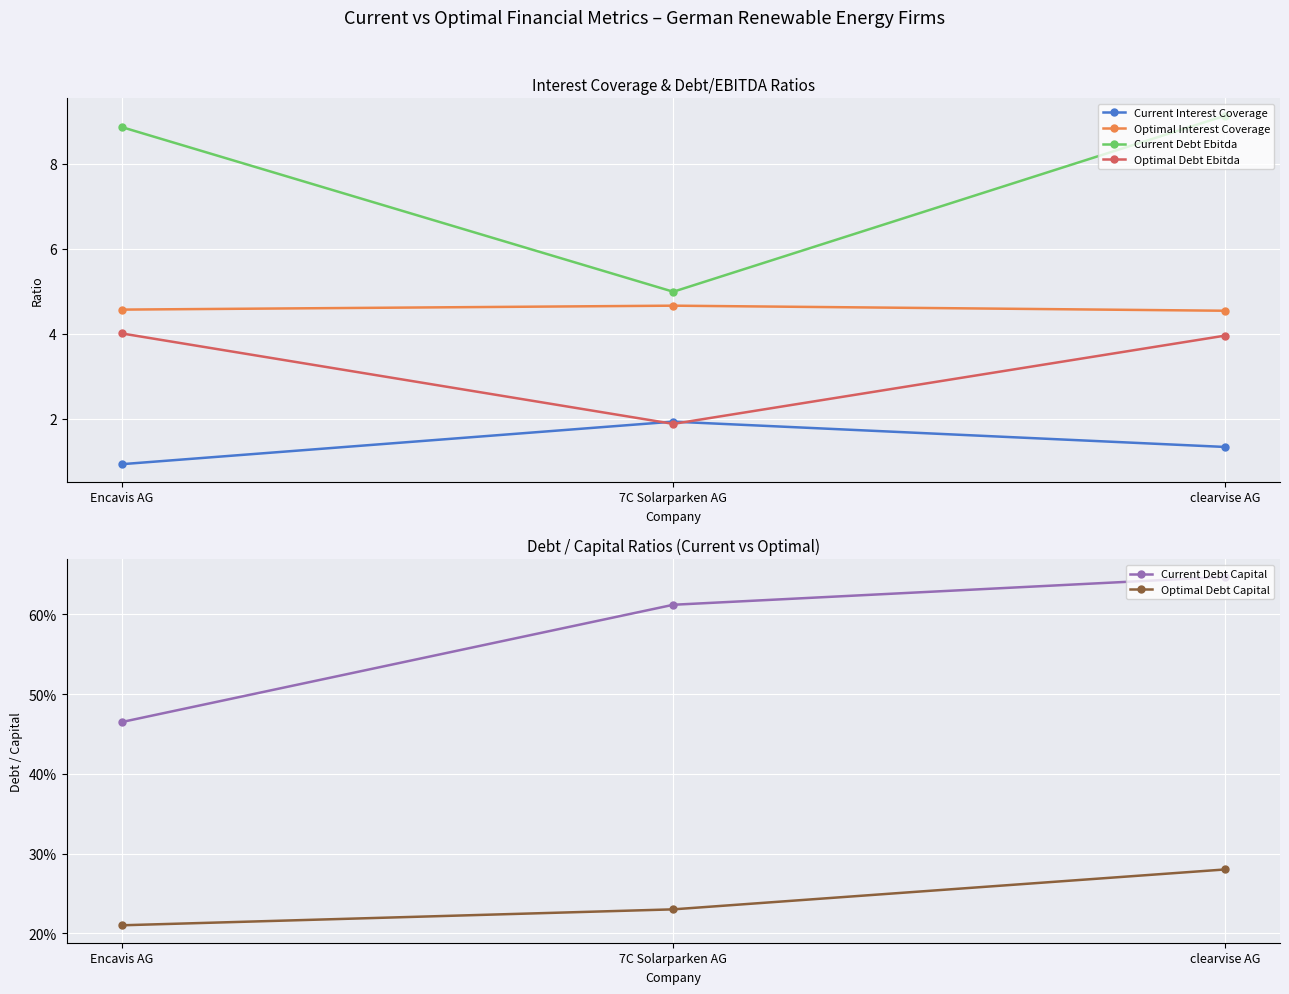

Between 7C Solarparken AG and clearvise AG, which is larger?

7C Solarparken AG